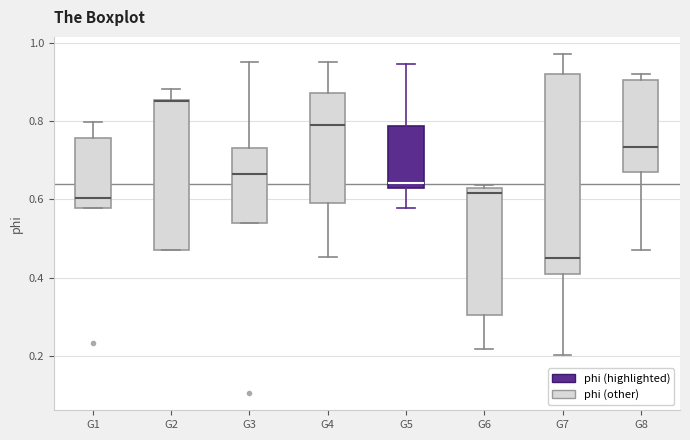

Which box is the tallest, from its lower edge to its upper edge?

G7